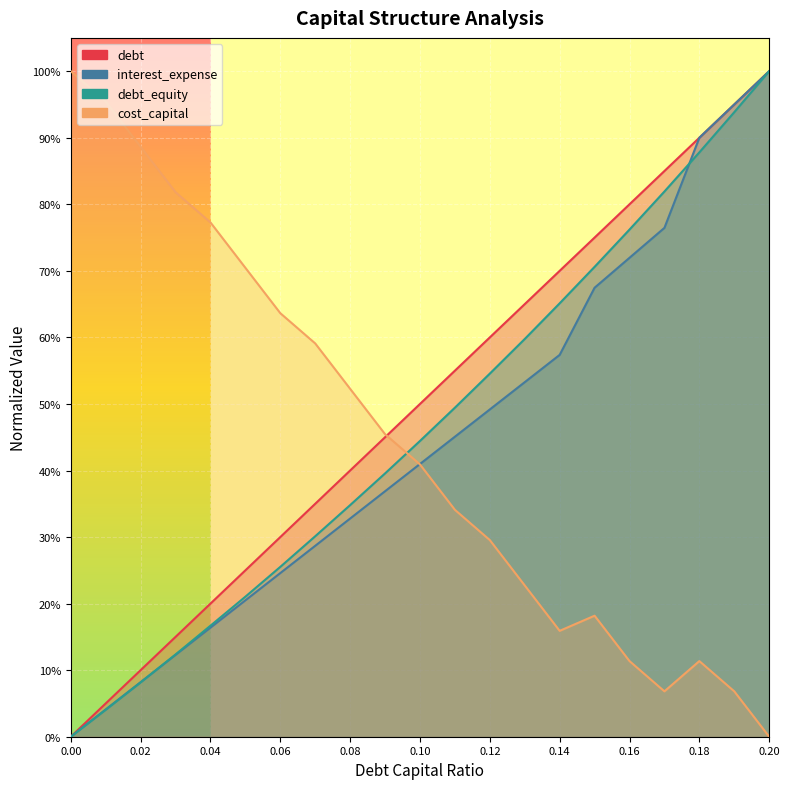

What is the average value of the cost_capital series?

0.4